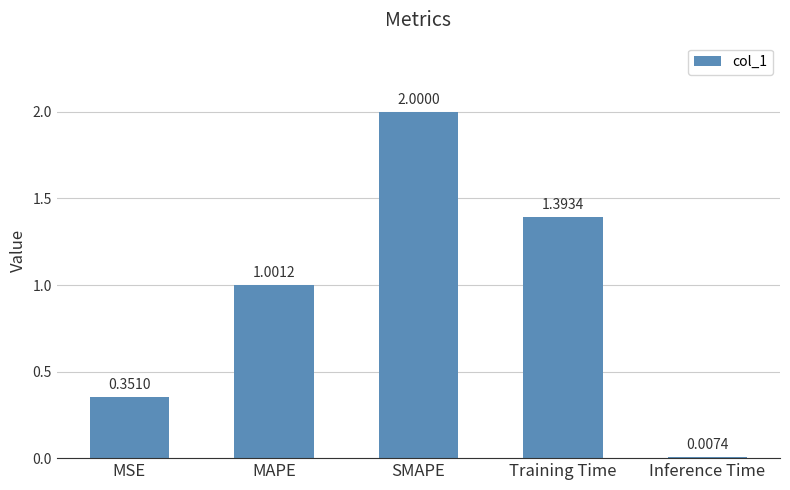

Rank the categories by value from lowest to highest.

Inference Time, MSE, MAPE, Training Time, SMAPE